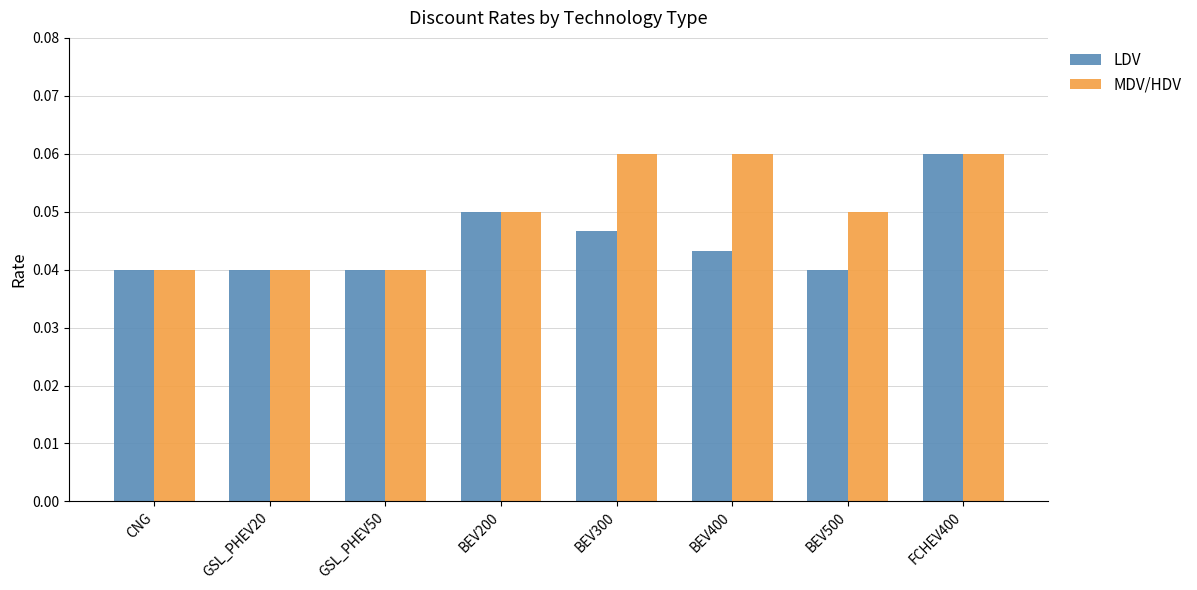

Count the LDV values in the range 0 to 1.

8